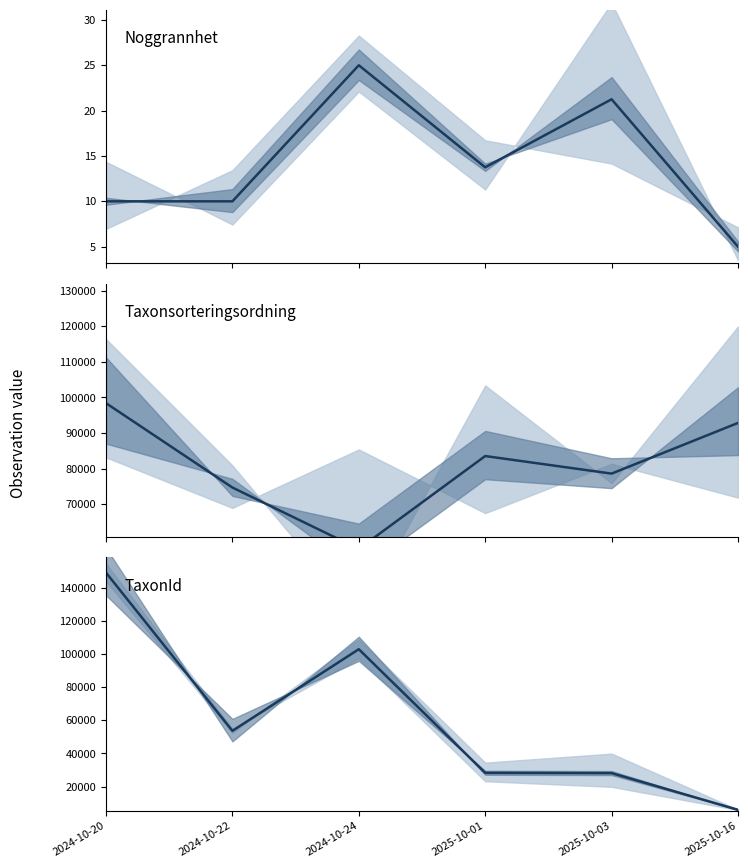

Reading left to right, extract all data points from this chart.

Noggrannhet: 10.0	10.0	25.0	13.8	21.2	5.0
Taxonsorteringsordning: 98400.3	74727.0	57501.0	83560.0	78630.8	92849.0
TaxonId: 149298.3	53692.0	103021.0	28311.5	28151.0	5966.0